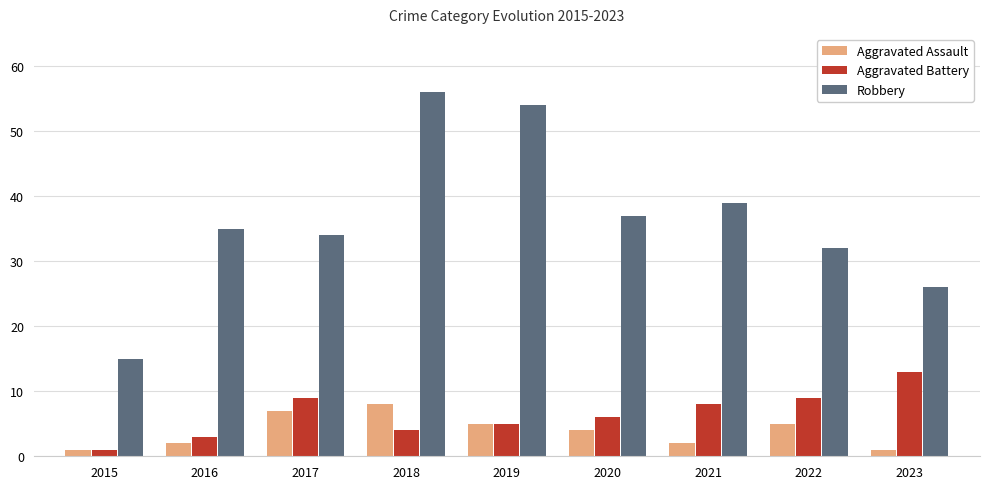

Which category has the highest value in the Robbery series?

2018